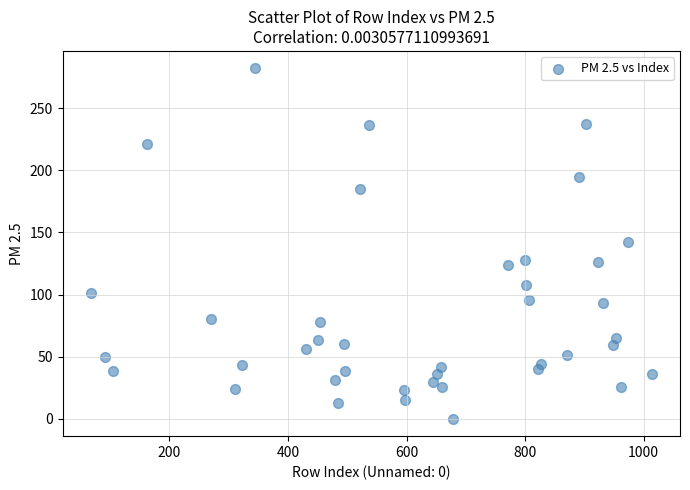

What is the range of Y values (max minus min)?

282.2